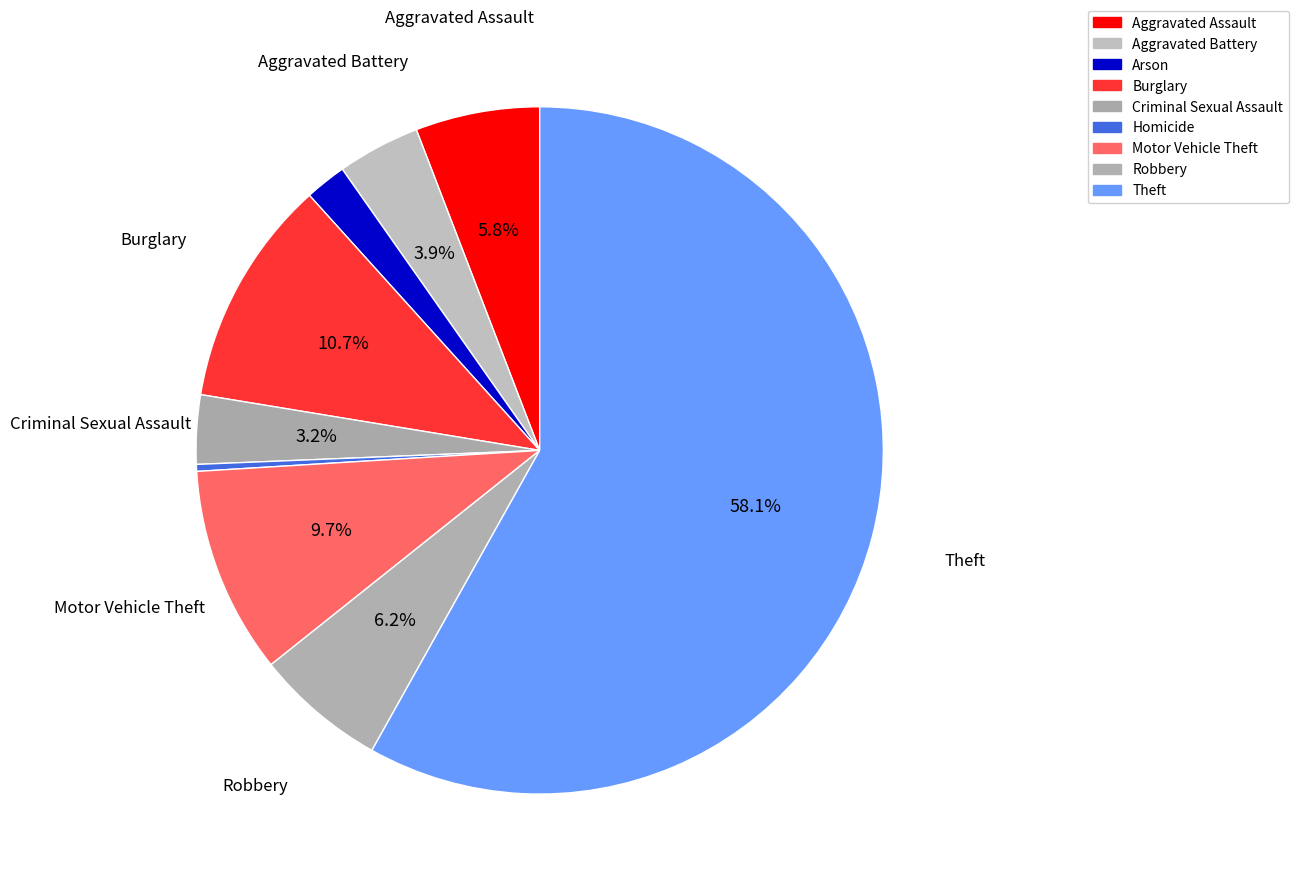

Which category has the biggest portion of the pie?

Theft